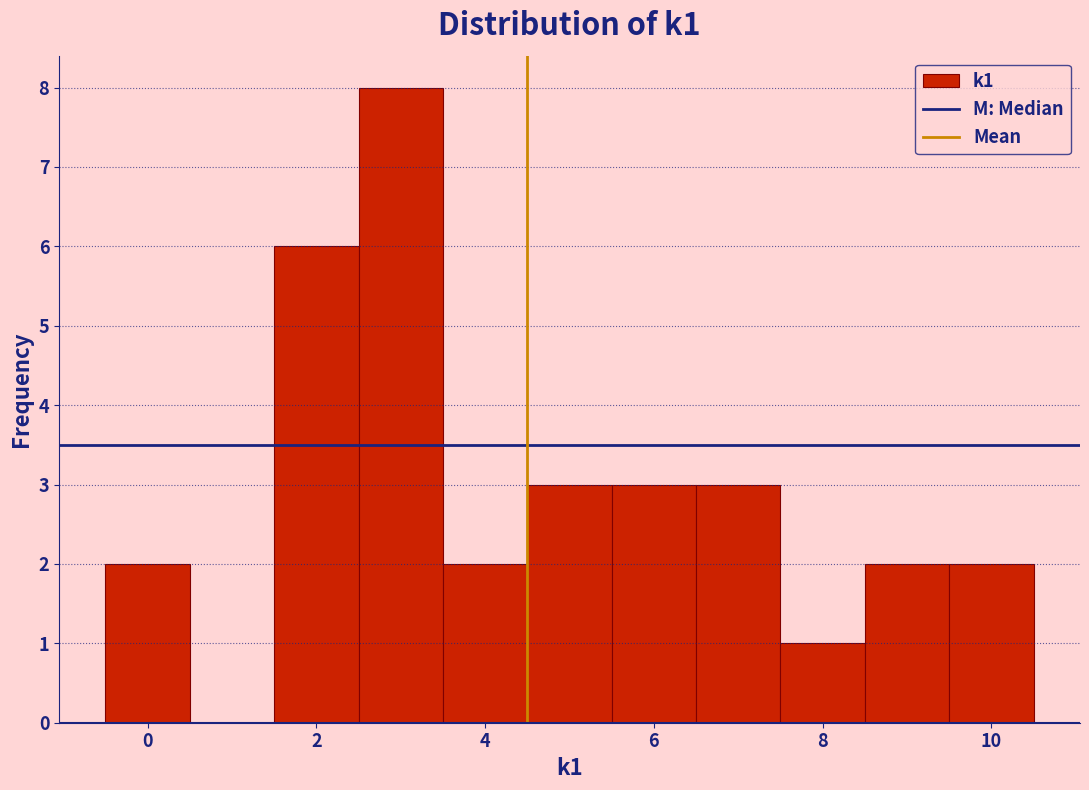

How tall is the bar that spans 3.5 to 4.5 on the x-axis? Neither the bar edges nor the heights are printed on the chart, so give them approximately, as read against the axes.

2